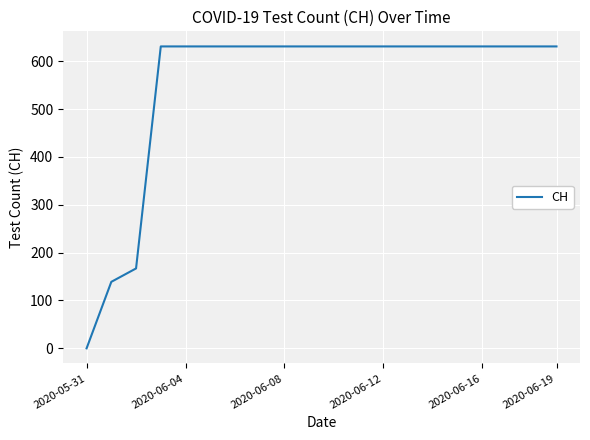

What is the greatest value displayed?

631